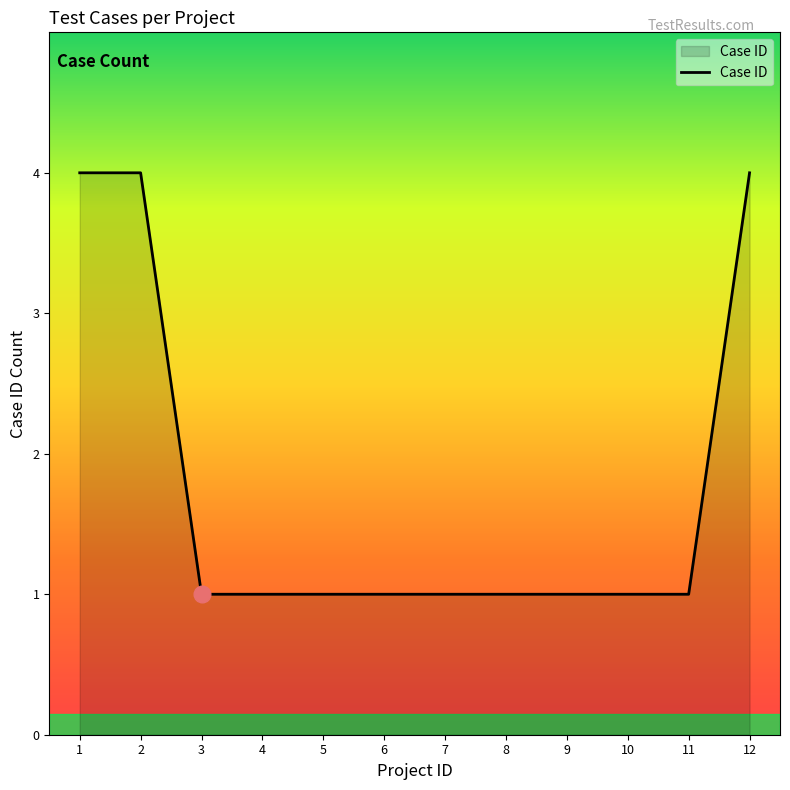

What is the difference between the values at 9 and 12?

3